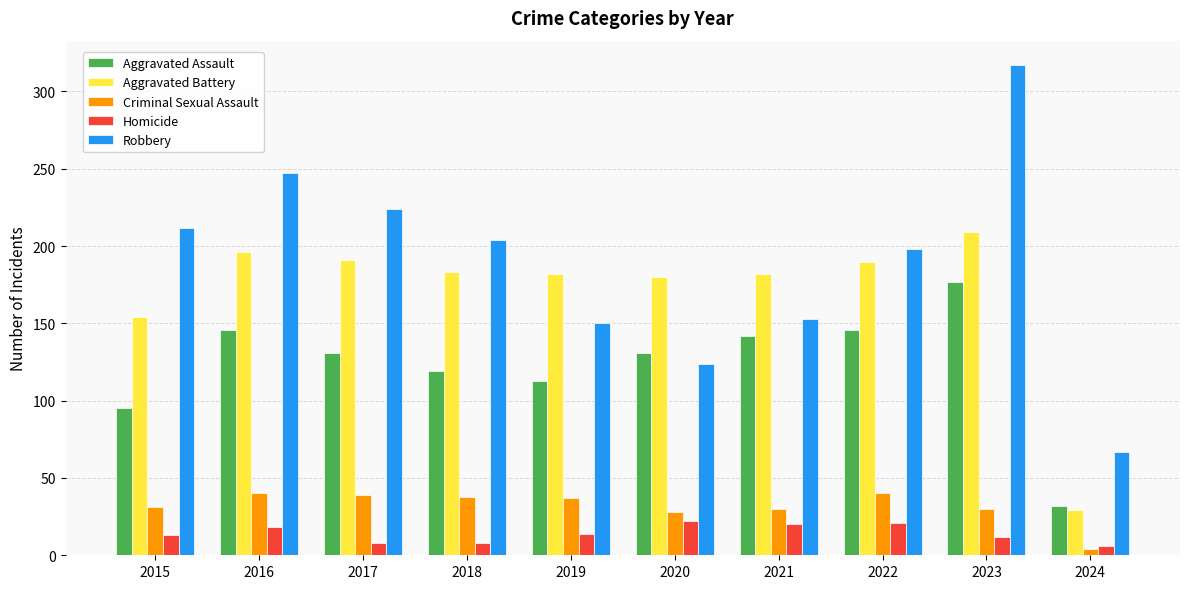

The Aggravated Assault series shows 177 at 2023. True or false?

True